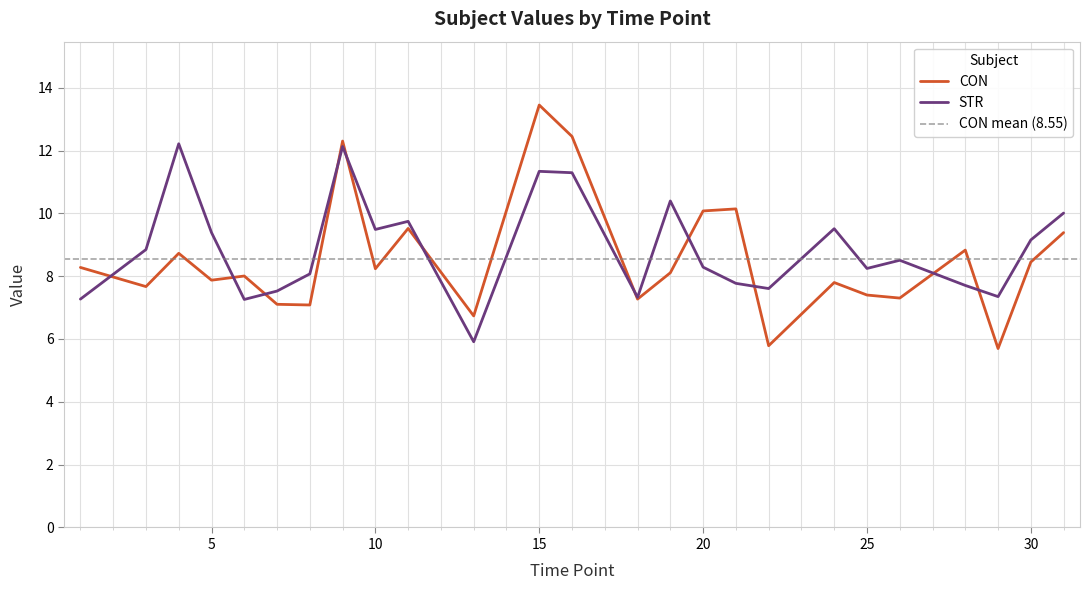

True or false: CON and STR intersect in this chart.

True